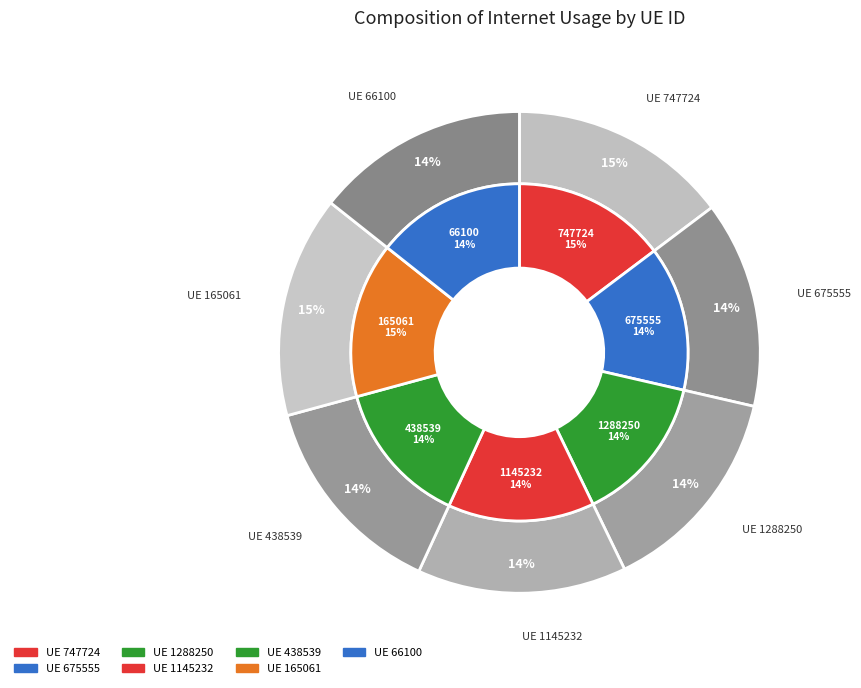

The 675555 slice represents 14% of the pie. True or false?

True